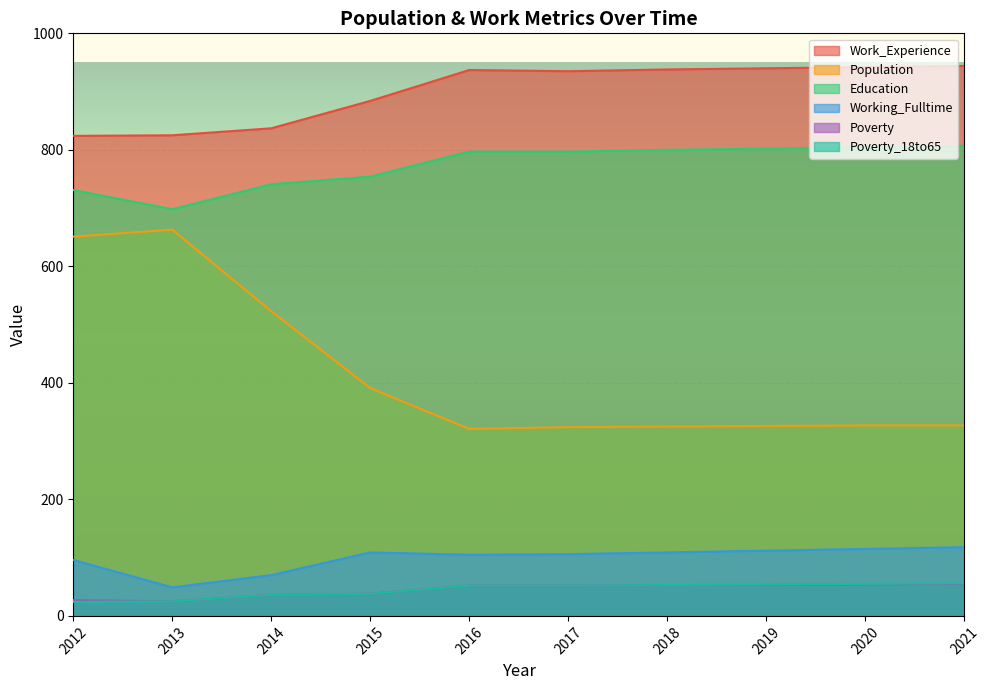

At how many categories does at least one series exceed 313?

10